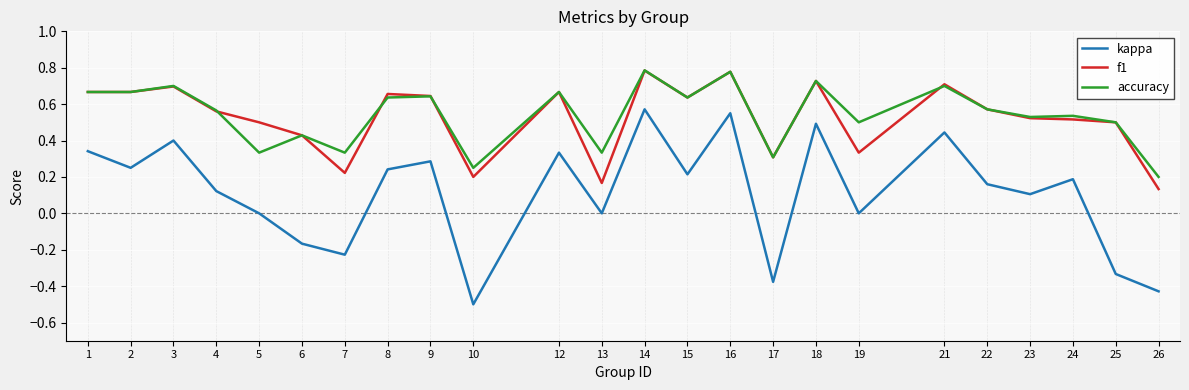

True or false: f1 and kappa intersect in this chart.

False